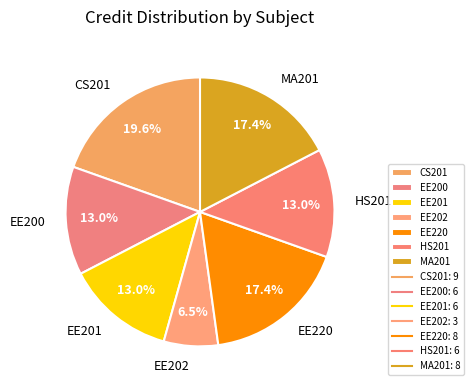

What percentage is the CS201 slice, to the nearest percent?

20%